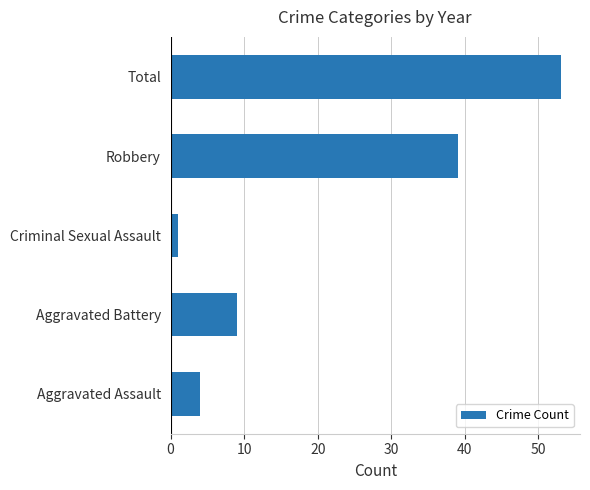

The value at Robbery is 9. True or false?

False